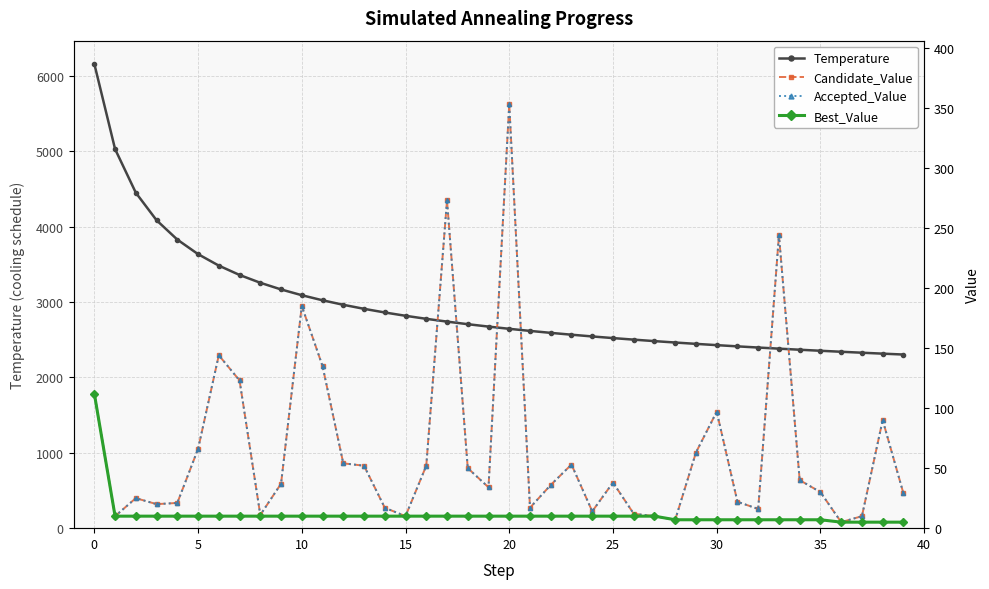

At which label does Temperature reach its minimum?

39